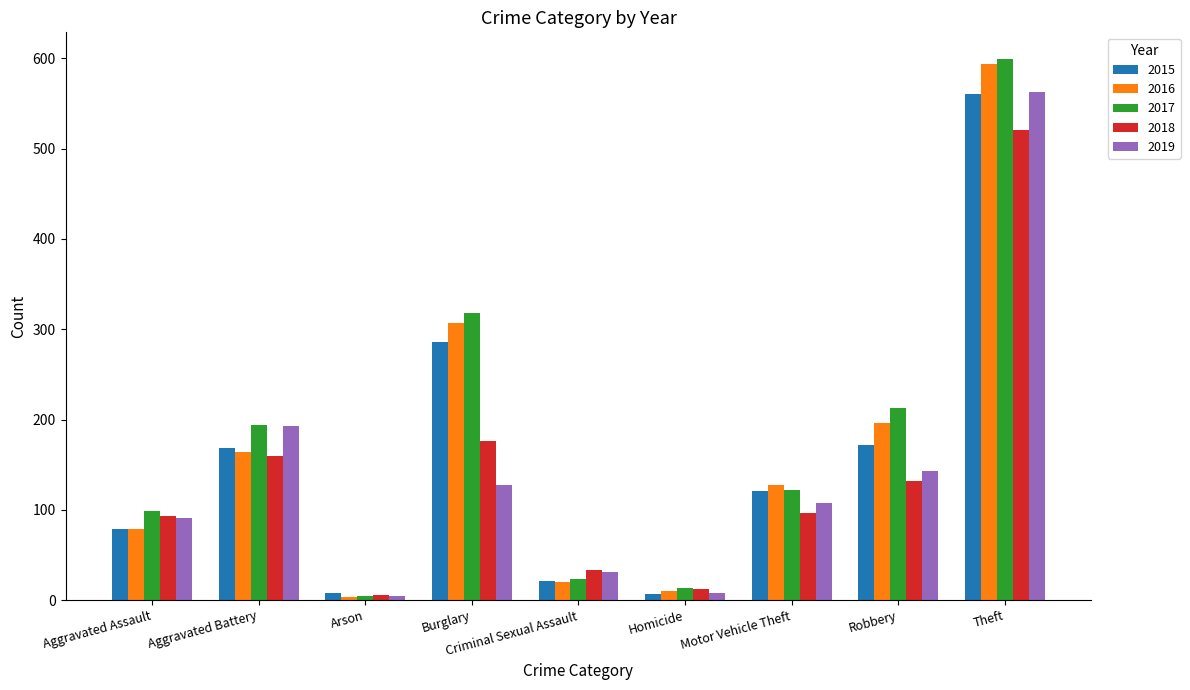

Where does the 2016 series first go above 128?

Aggravated Battery